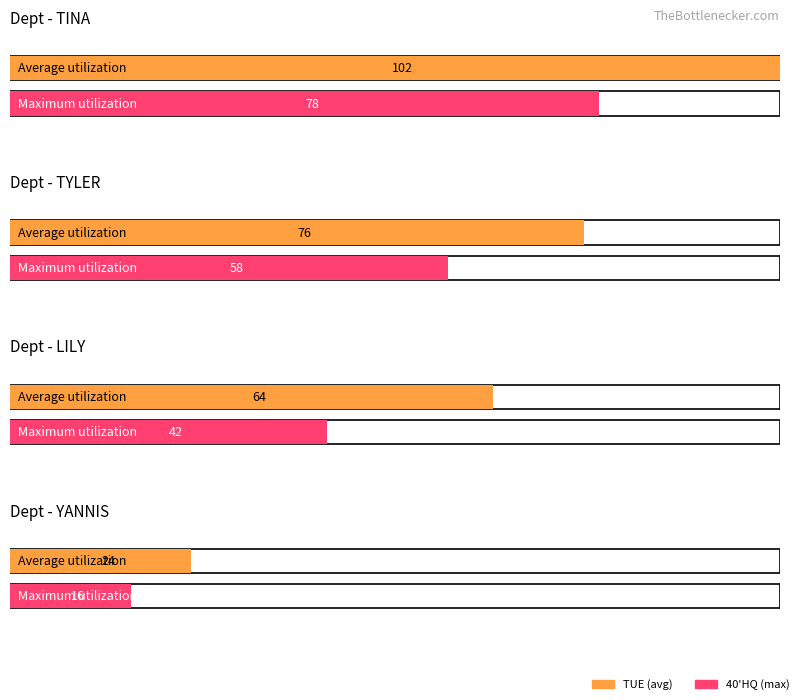

Does the chart contain any negative values?

No